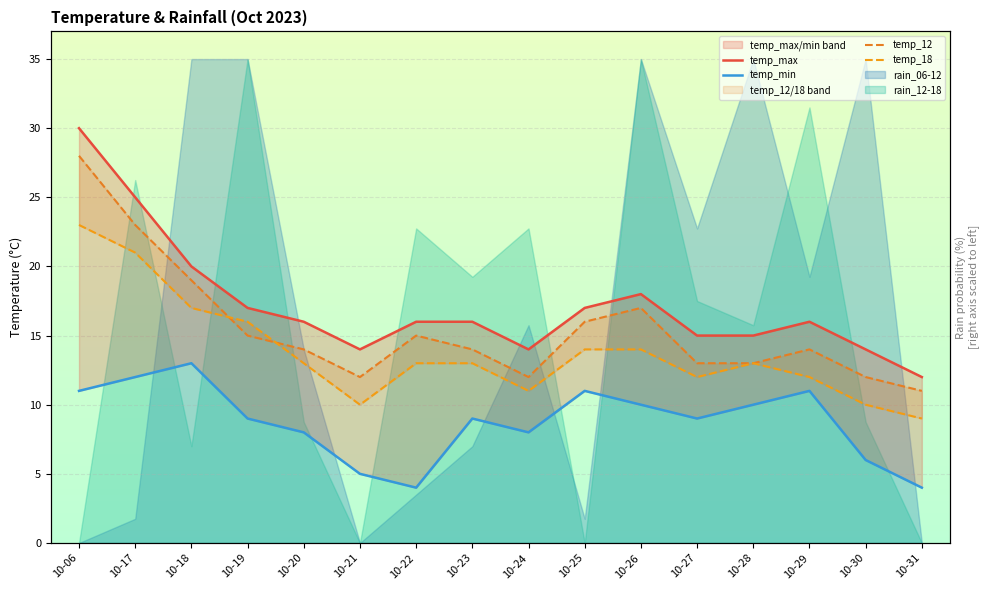

What is the maximum value shown in the chart?

30